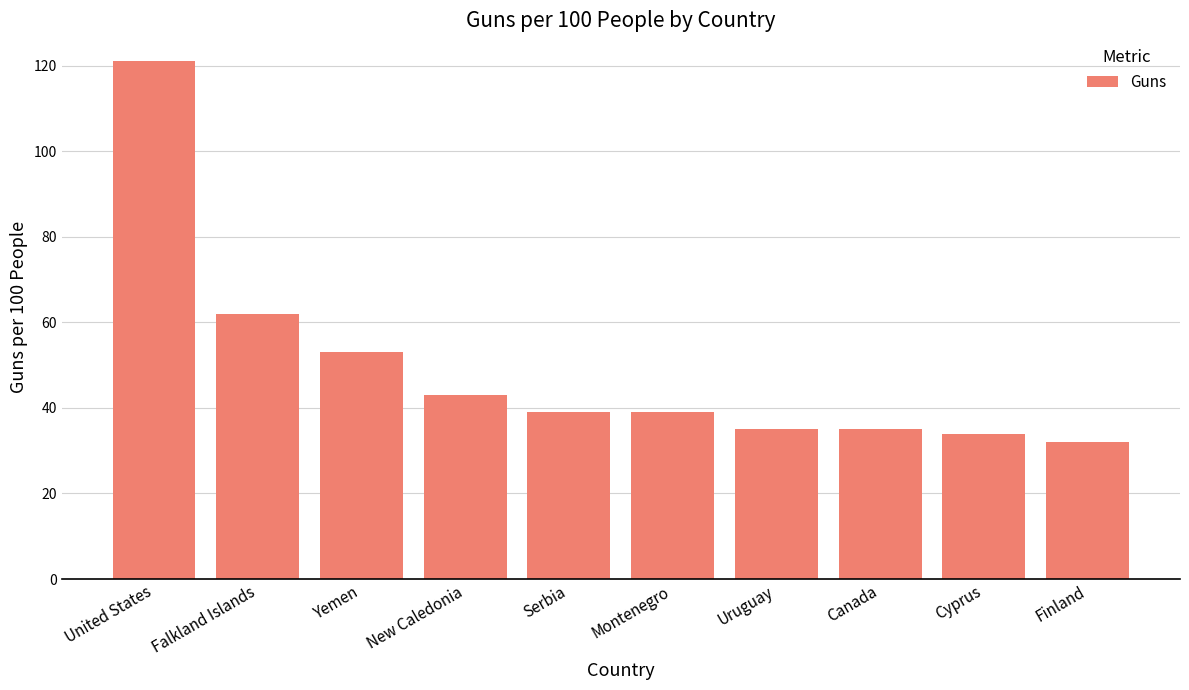

True or false: the data shows 34 at Cyprus.

True